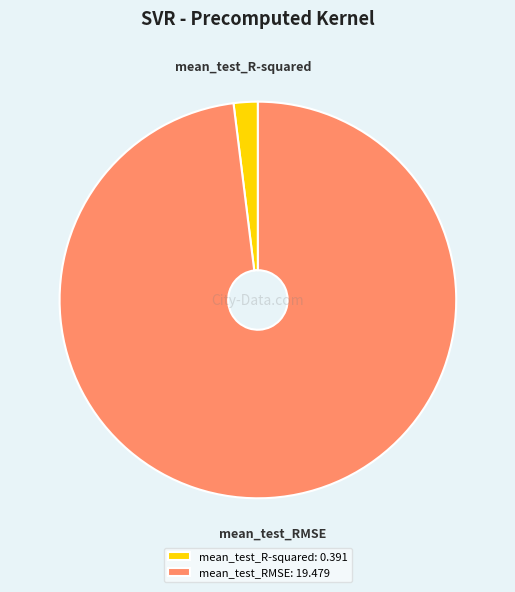

Between mean_test_RMSE: 19.479 and mean_test_R-squared: 0.391, which is larger?

mean_test_RMSE: 19.479